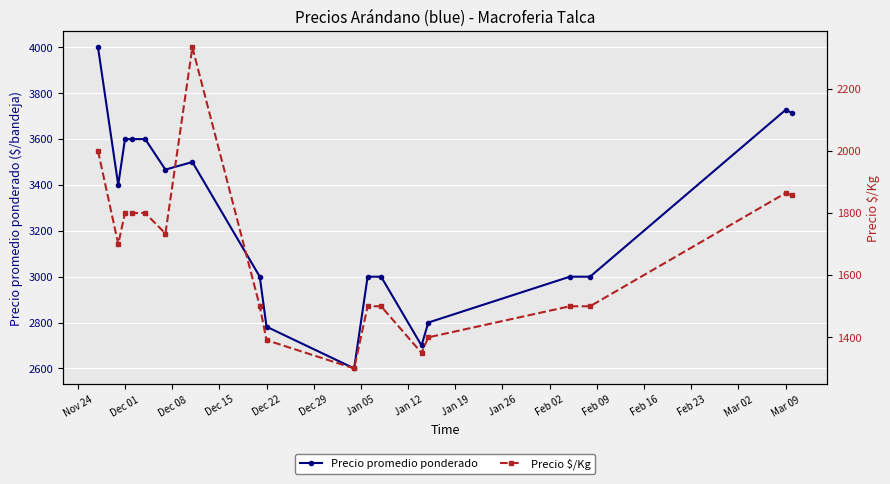

What is the average value of the Precio $/Kg series?

1657